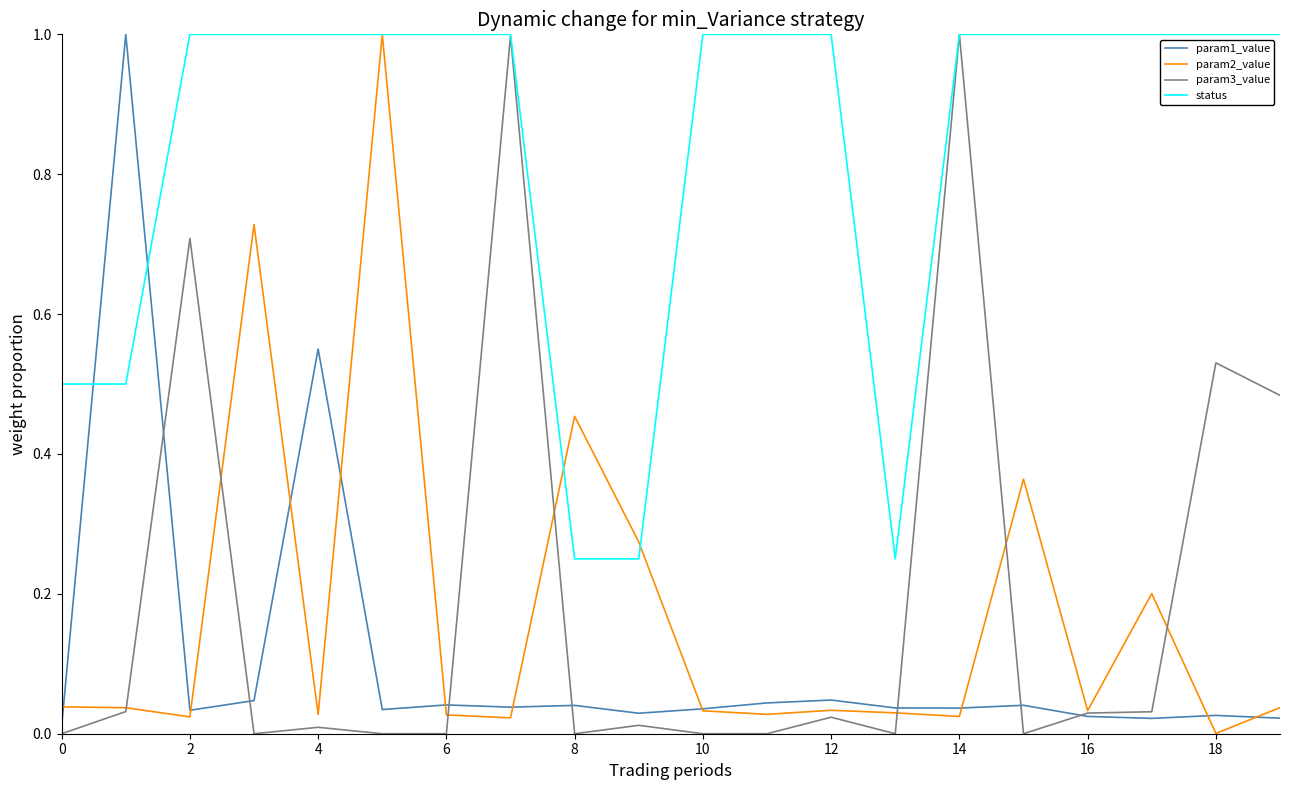

What is the maximum value for param3_value?

1.0